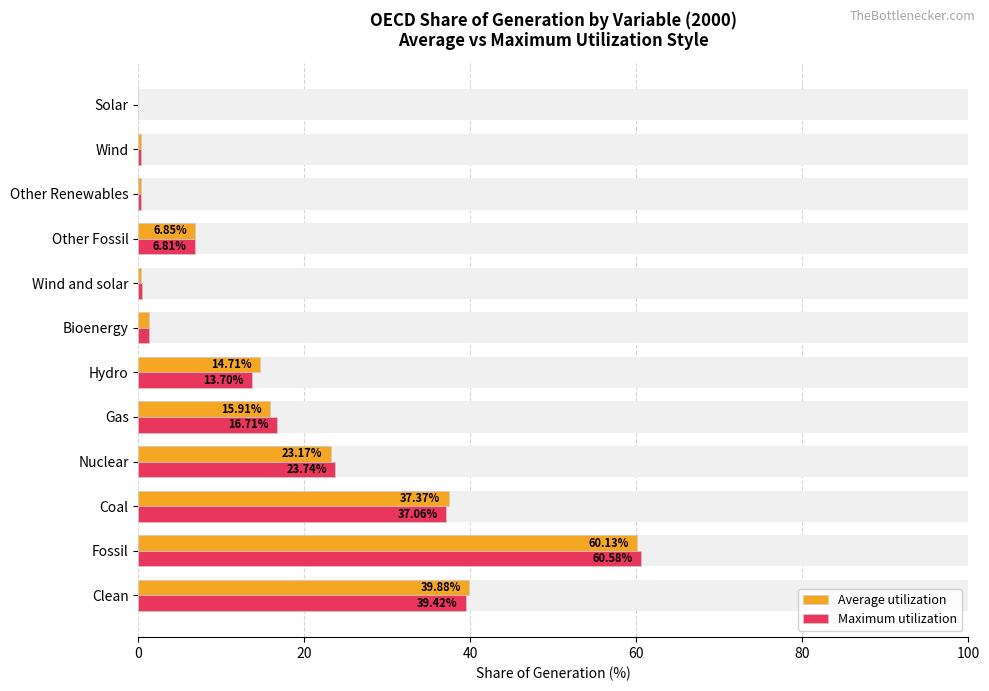

What is the difference between the highest and lowest values at Coal?

0.3